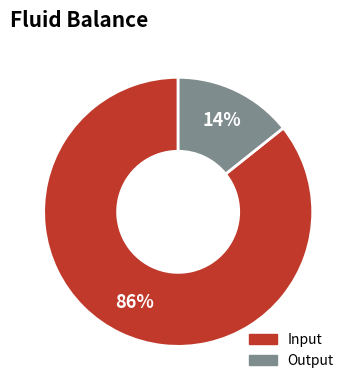

Rank the categories by value from highest to lowest.

Input, Output